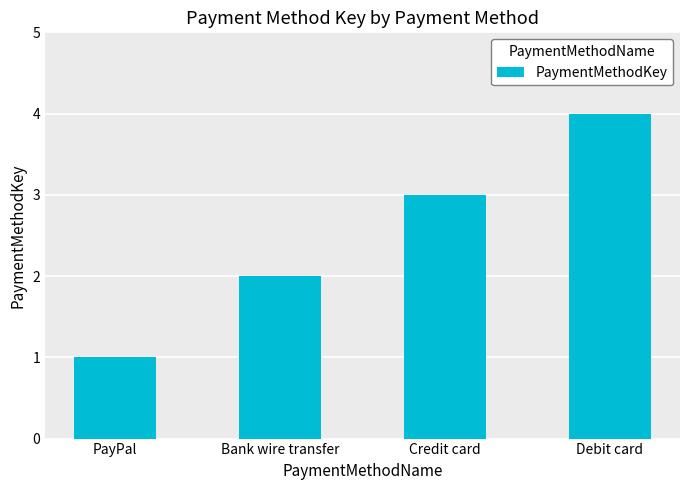

What is the minimum value shown in the chart?

1